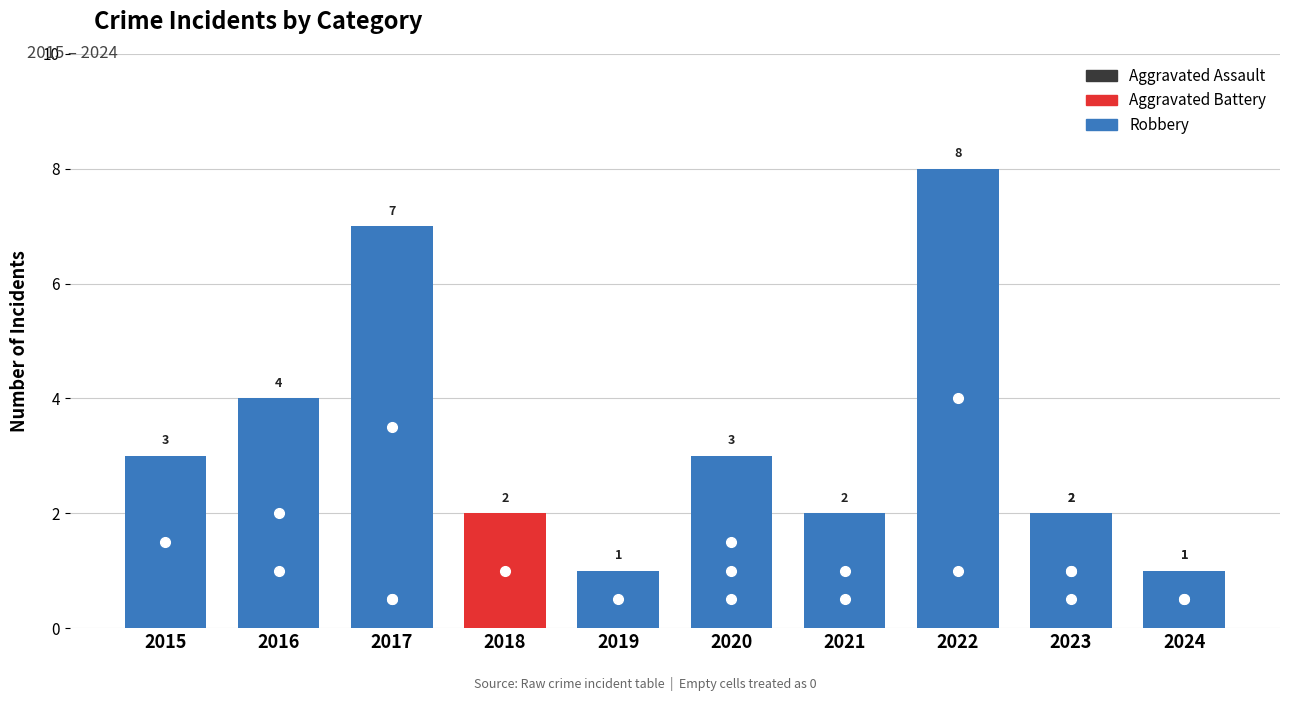

What is the difference between the Aggravated Battery values at 2017 and 2015?

1